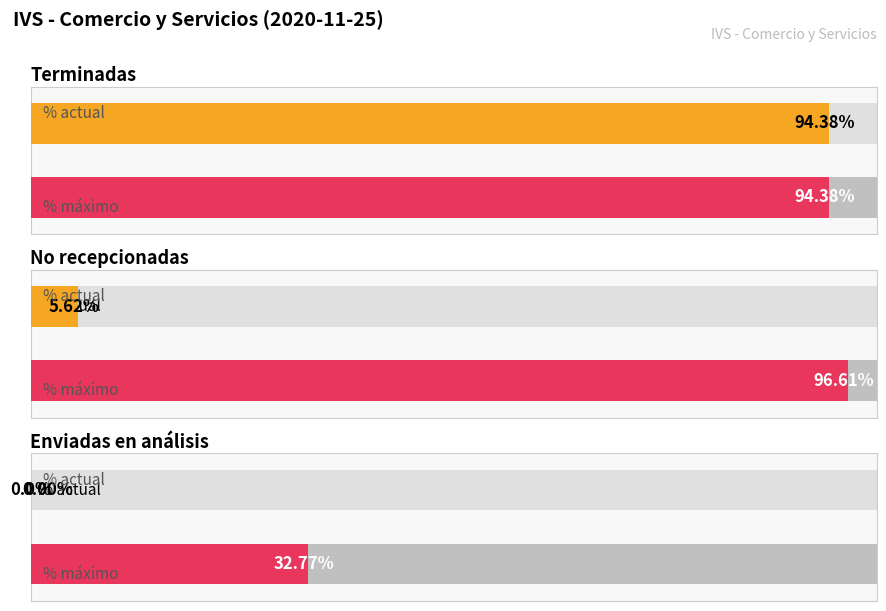

Is it true that Terminadas equals 100 at 11-10?

False